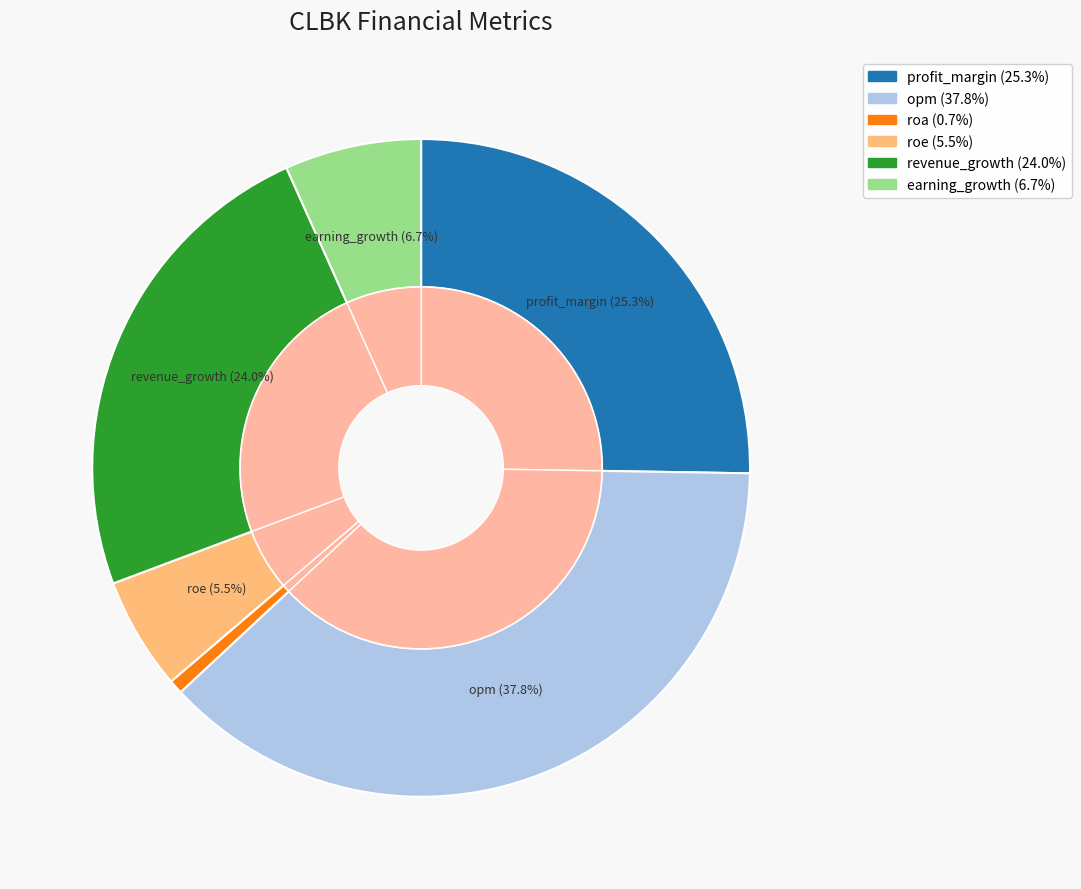

To the nearest percent, what portion does opm represent?

38%